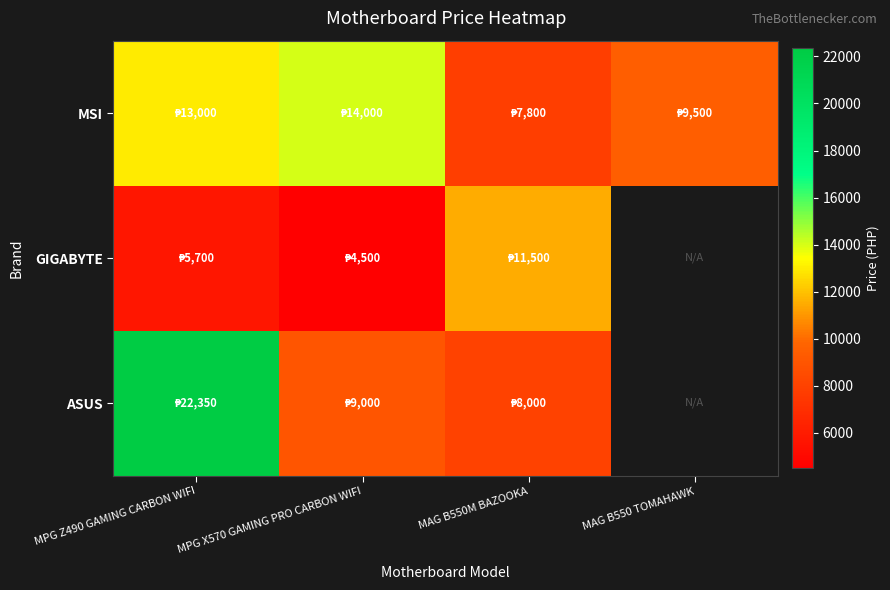

Which category has the lowest value in the GIGABYTE series?

MPG X570 GAMING PRO CARBON WIFI